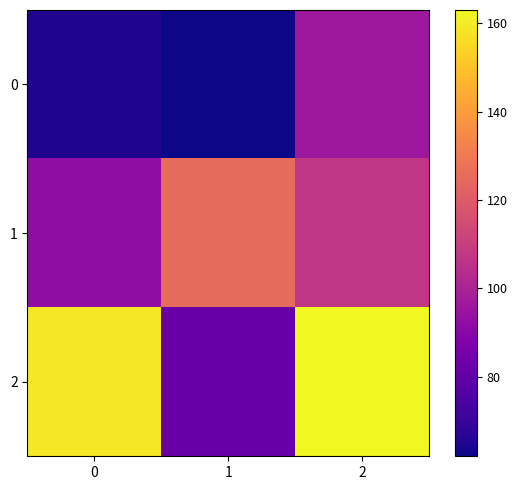

What is the maximum value shown in the chart?

163